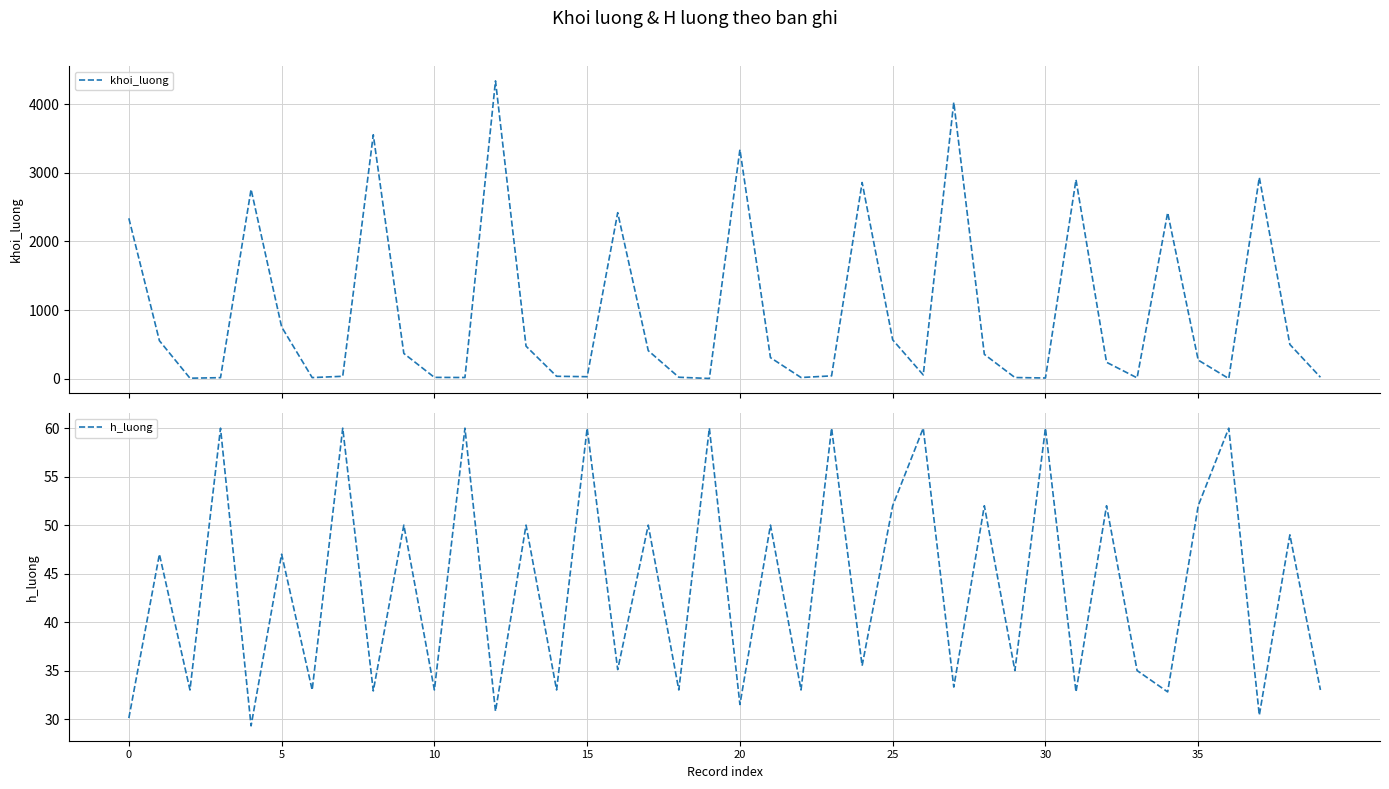

At which label is h_luong closest to 44?

5